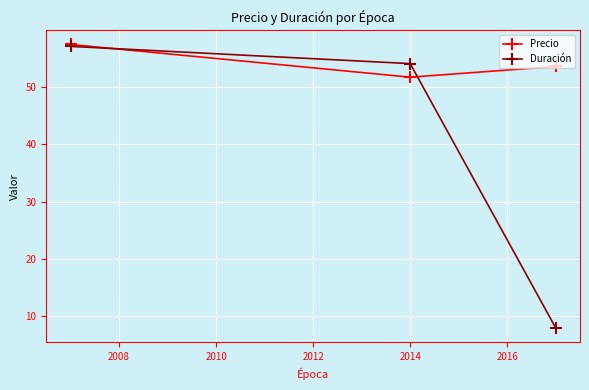

How many lines are shown in the chart?

2